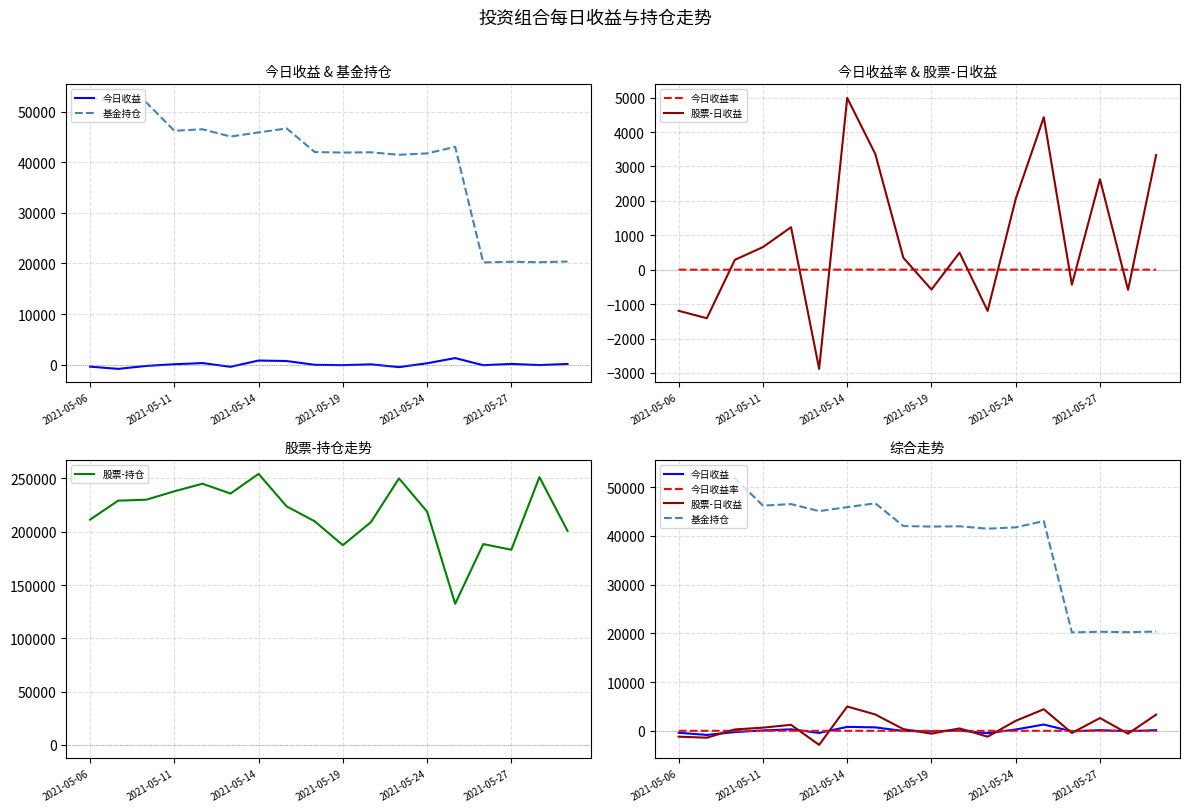

Which series has the largest range (max minus min)?

股票-持仓